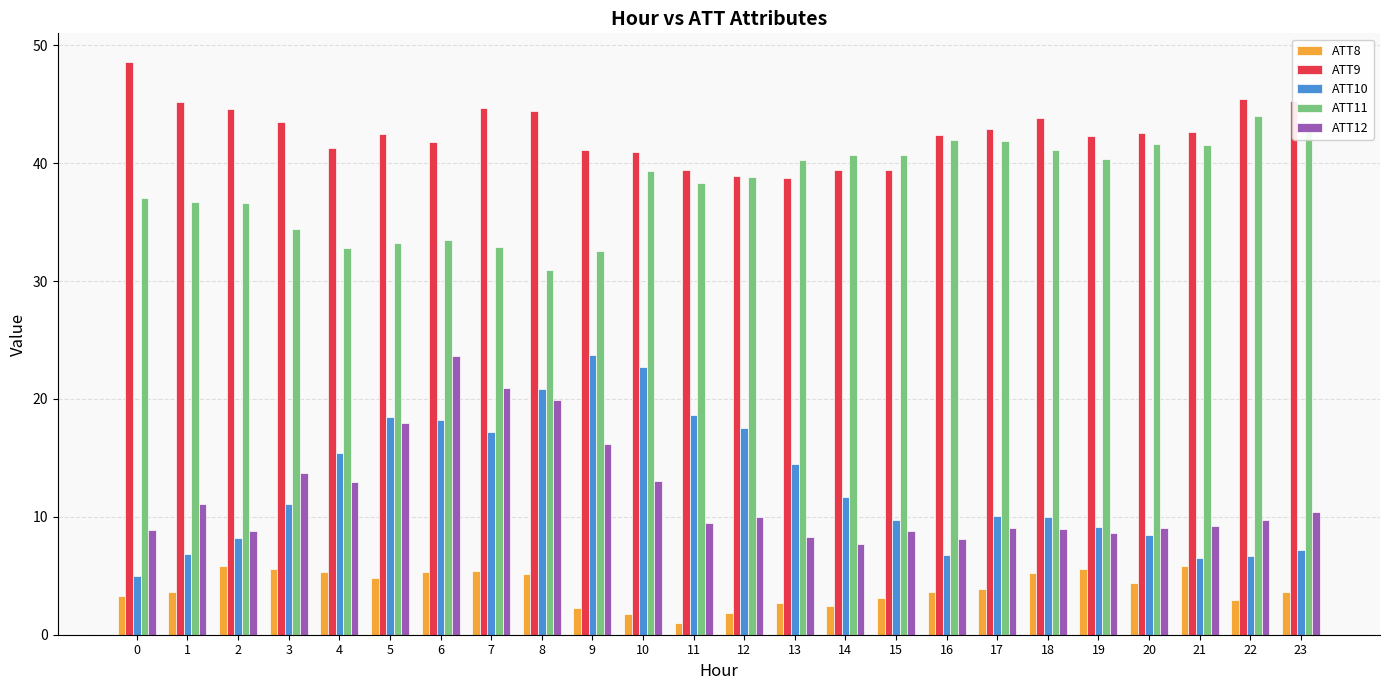

Which series has the largest range (max minus min)?

ATT10